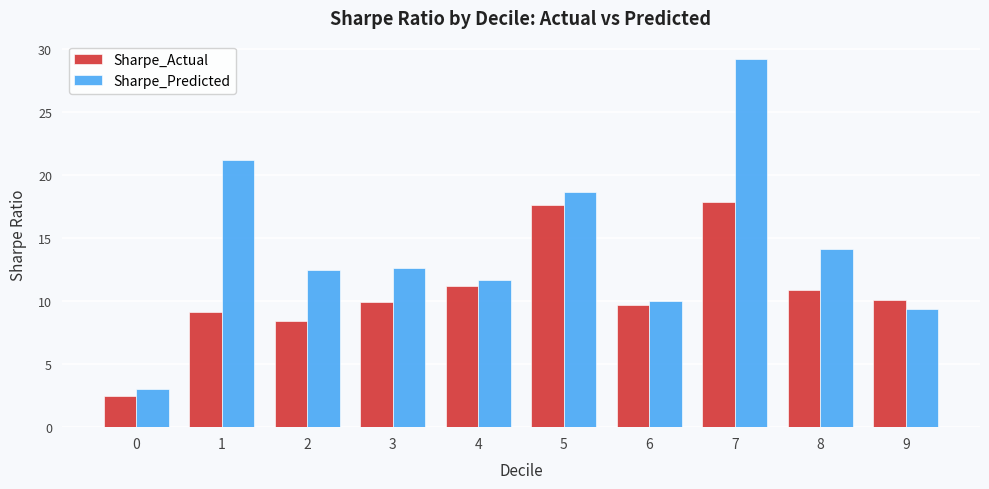

How many bars are there in each group?

2